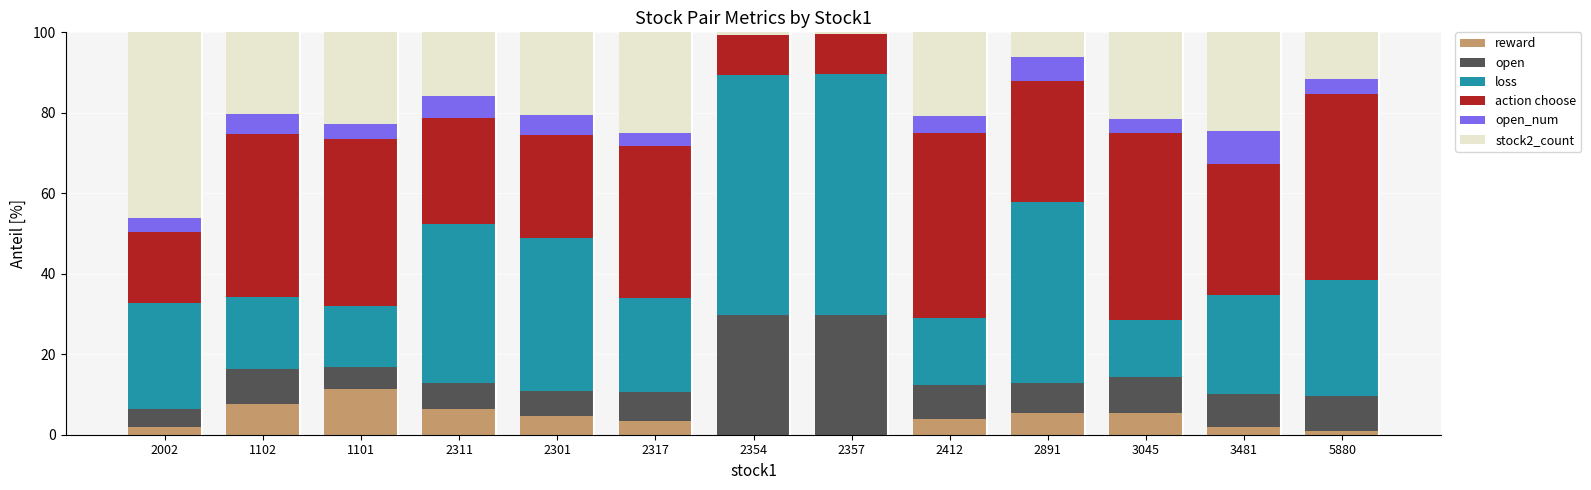

How many distinct data groups are displayed?

6